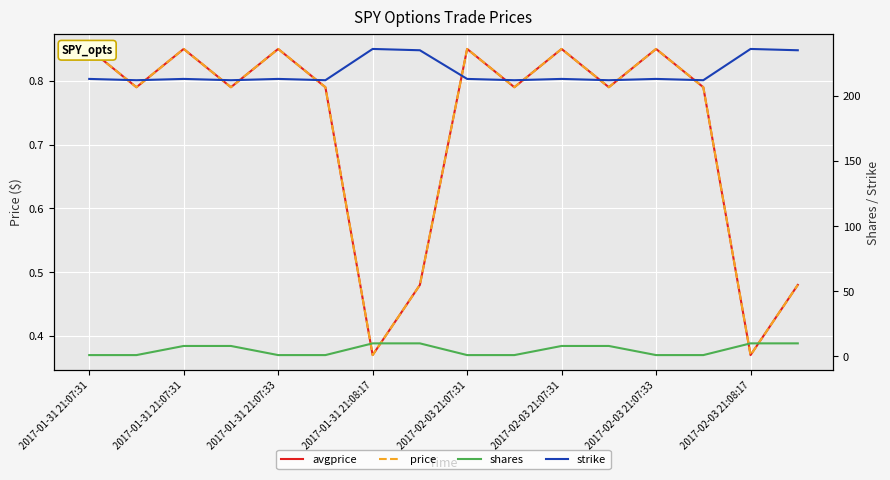

Reading left to right, list all the values displayed in this chart.

avgprice: 0.8	0.8	0.8	0.8	0.8	0.8	0.4	0.5	0.8	0.8	0.8	0.8	0.8	0.8	0.4	0.5
price: 0.8	0.8	0.8	0.8	0.8	0.8	0.4	0.5	0.8	0.8	0.8	0.8	0.8	0.8	0.4	0.5
shares: 1.0	1.0	8.0	8.0	1.0	1.0	10.0	10.0	1.0	1.0	8.0	8.0	1.0	1.0	10.0	10.0
strike: 213.0	212.0	213.0	212.0	213.0	212.0	236.0	235.0	213.0	212.0	213.0	212.0	213.0	212.0	236.0	235.0